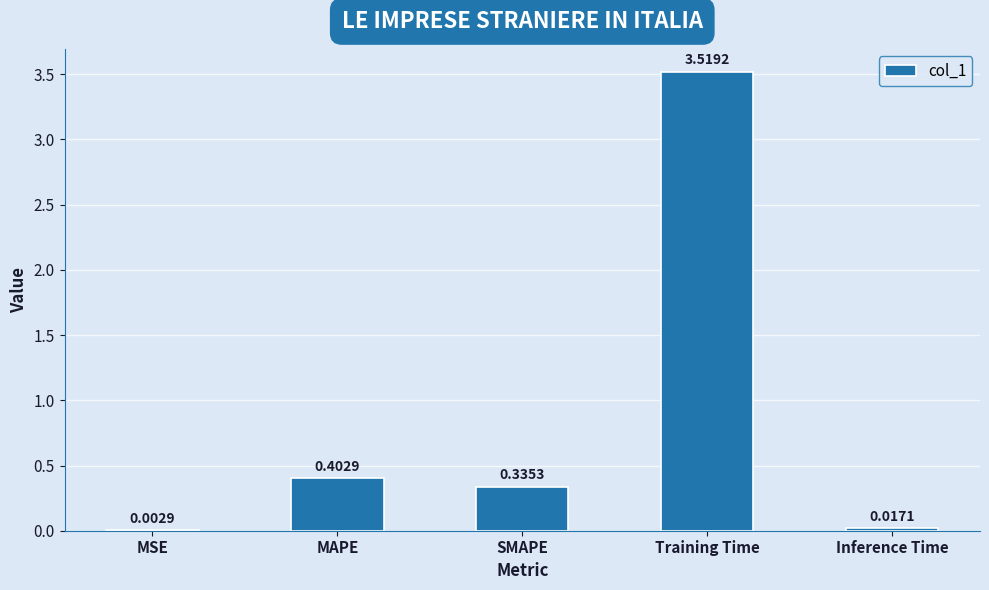

At which category does the chart reach its peak across all series?

Training Time